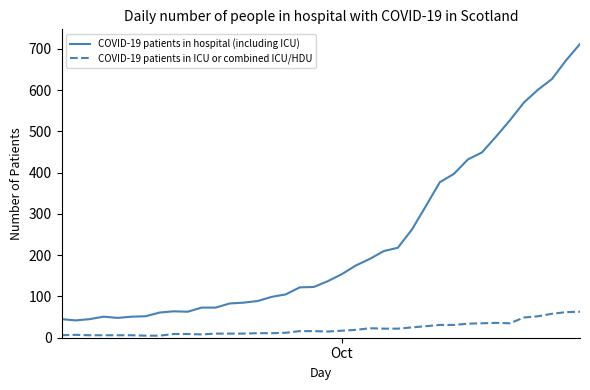

What are all the series names shown in the legend?

COVID-19 patients in hospital (including ICU), COVID-19 patients in ICU or combined ICU/HDU